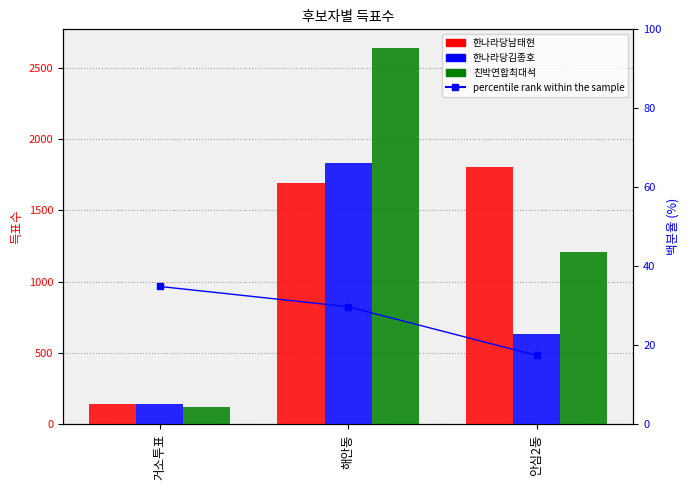

What is the difference between the 친박연합최대석 values at 안심2동 and 해안동?

1428.0